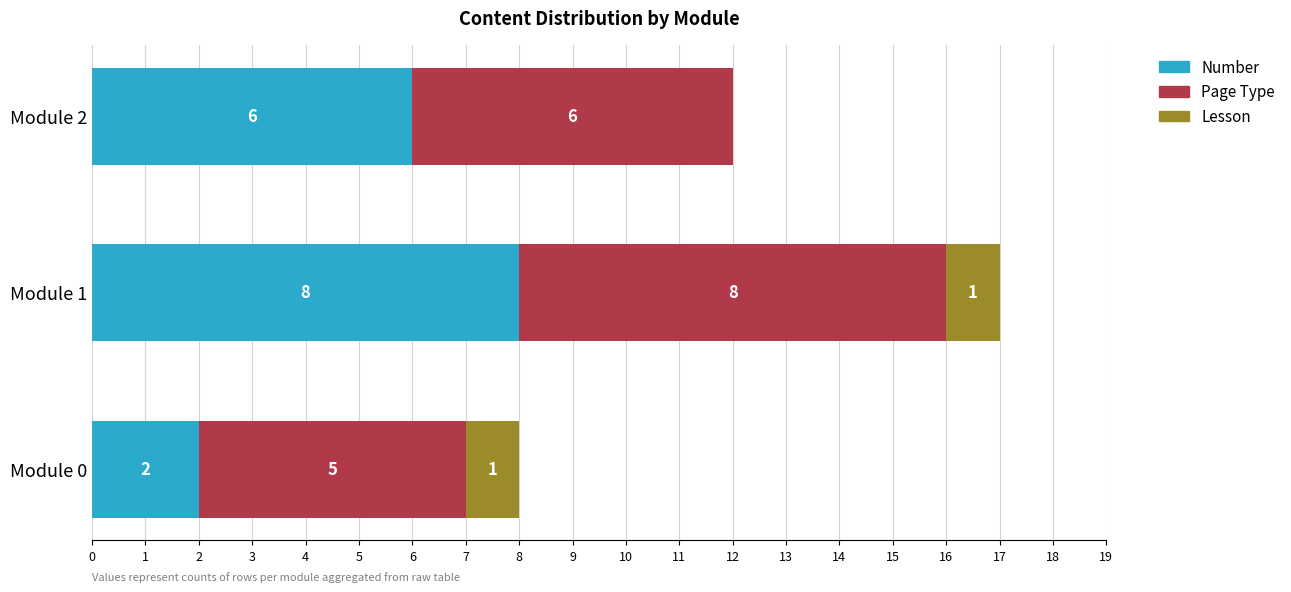

What are all the series names shown in the legend?

Number, Page Type, Lesson